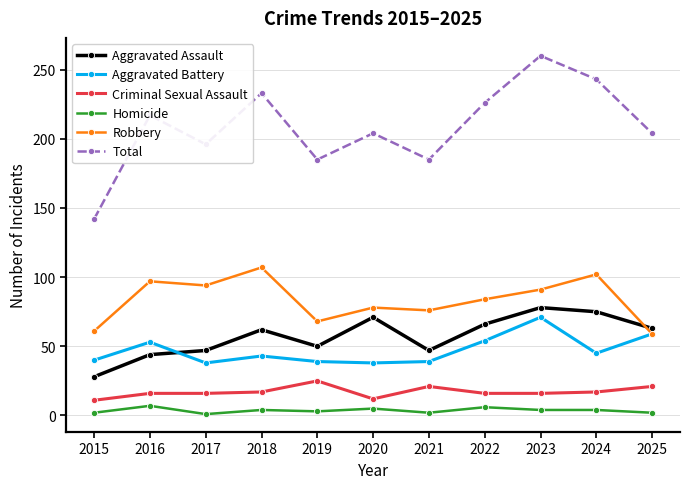

True or false: Homicide has more than 1 points higher than both neighbors.

True